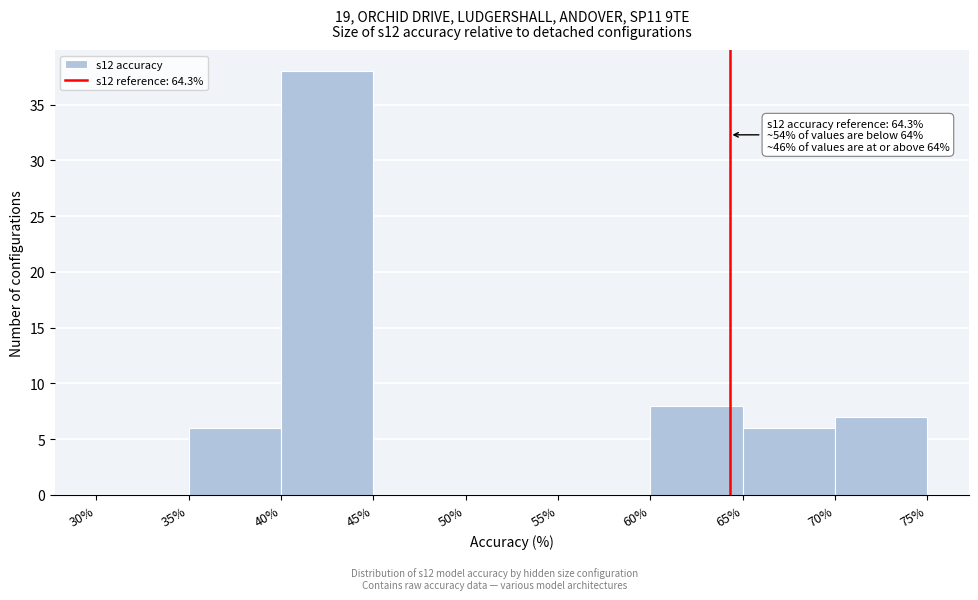

Over which range of the x-axis is the bar tallest?

40% to 45%